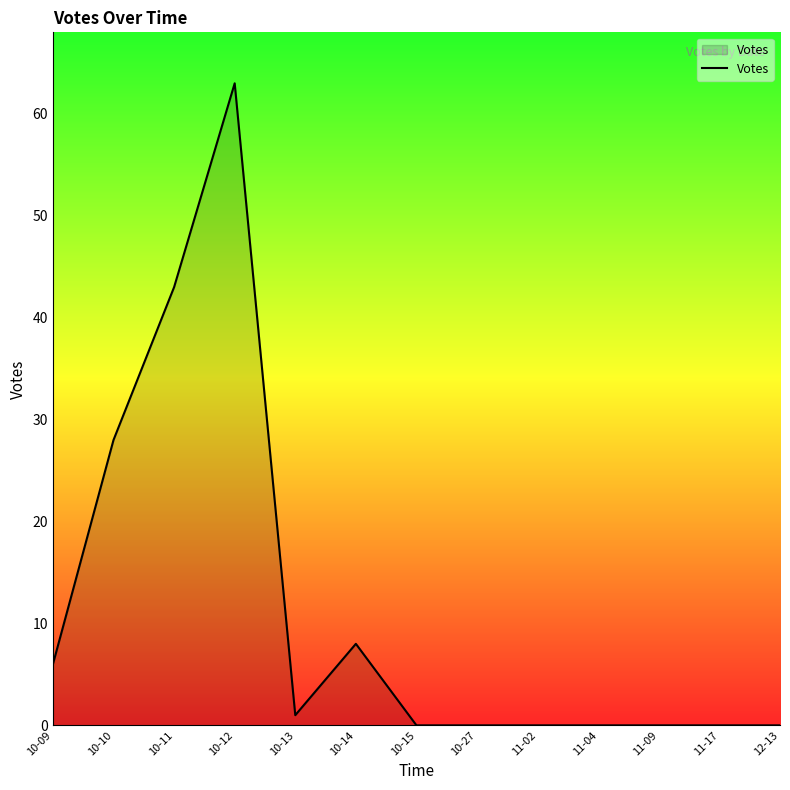

Which has a higher value, 10-12 or 10-15?

10-12